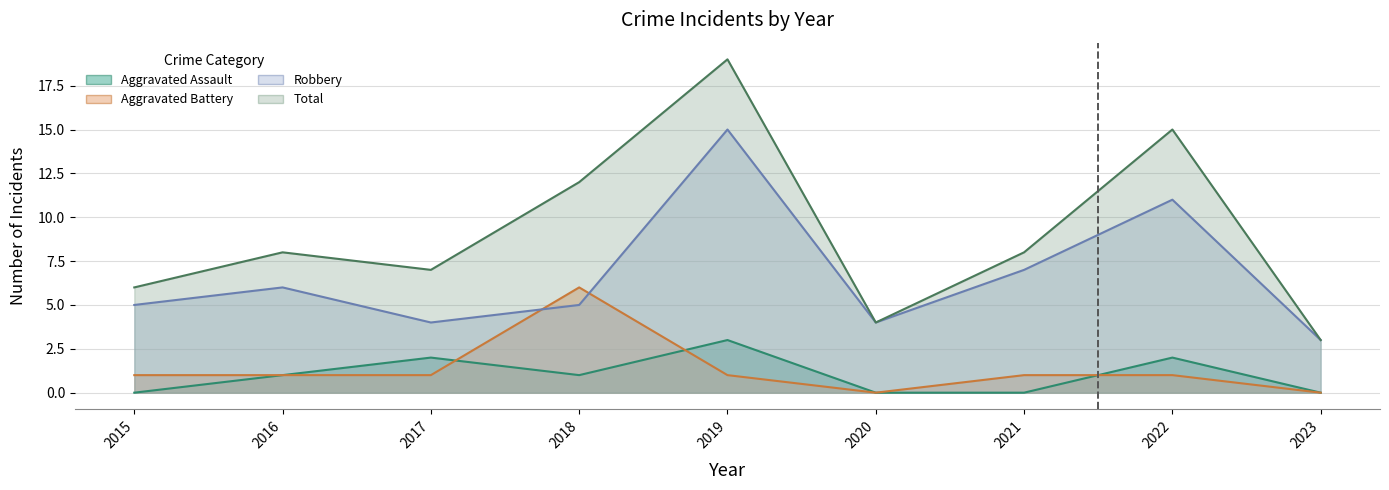

What is the difference between the second highest and minimum values in the Aggravated Battery series?

1